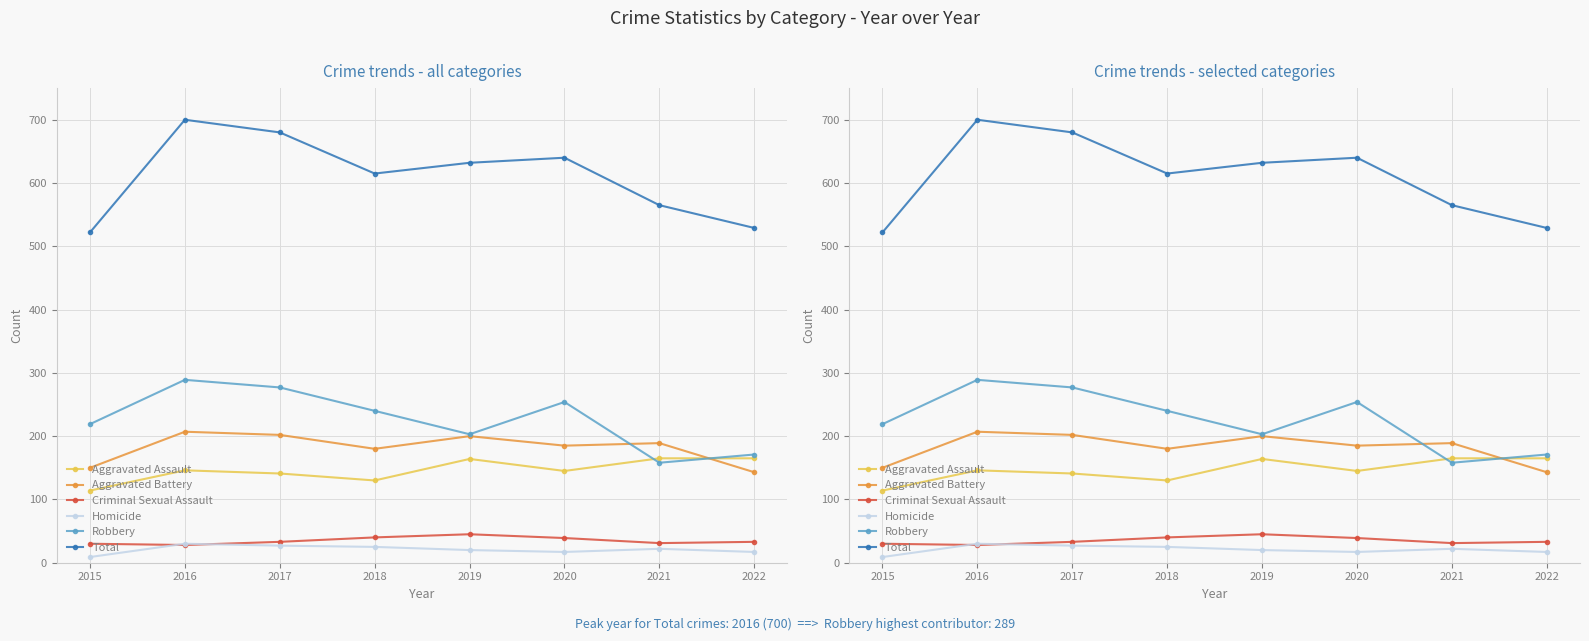

True or false: Robbery and Homicide intersect in this chart.

False